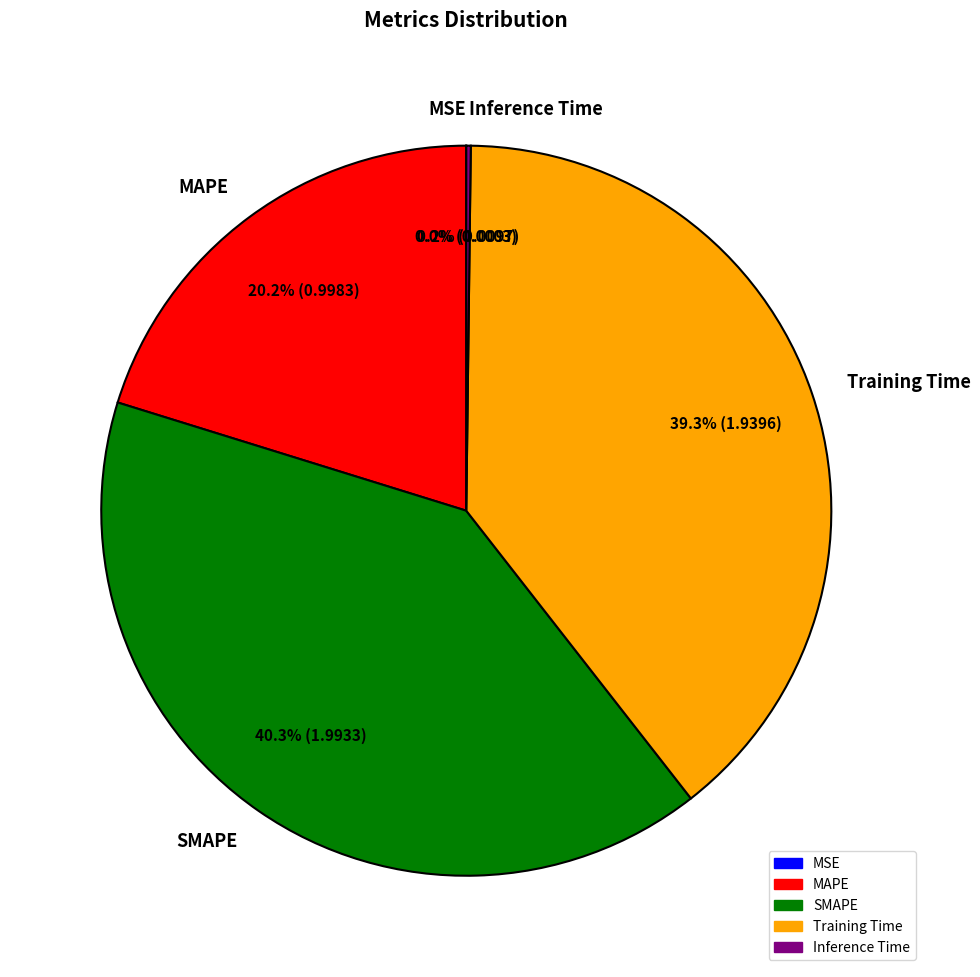

The SMAPE slice represents 30% of the pie. True or false?

False